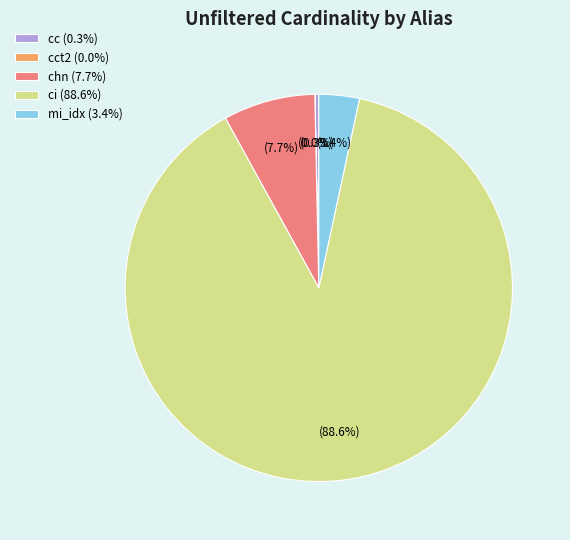

Which has a higher value, mi_idx (3.4%) or cc (0.3%)?

mi_idx (3.4%)